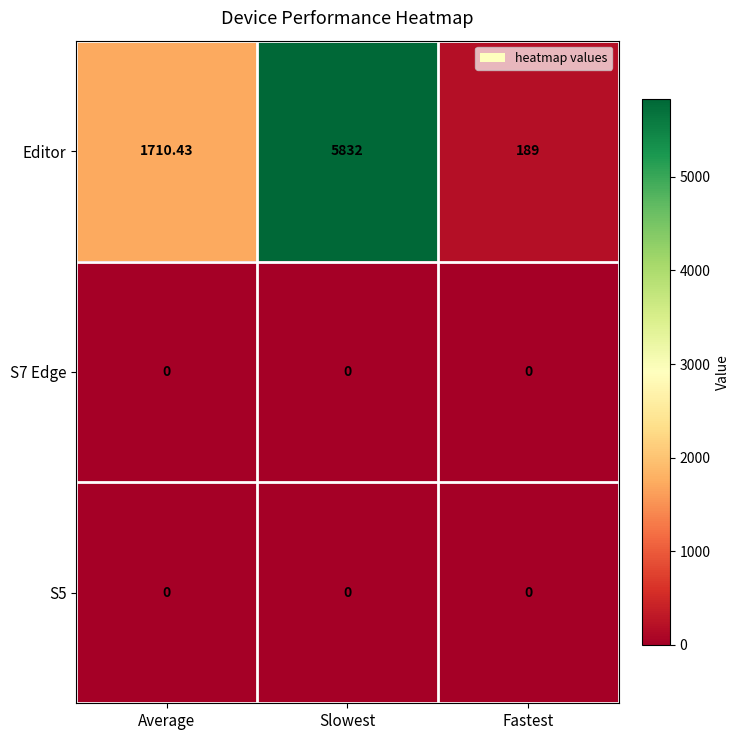

Where is Editor nearest to the value 3010?

Average